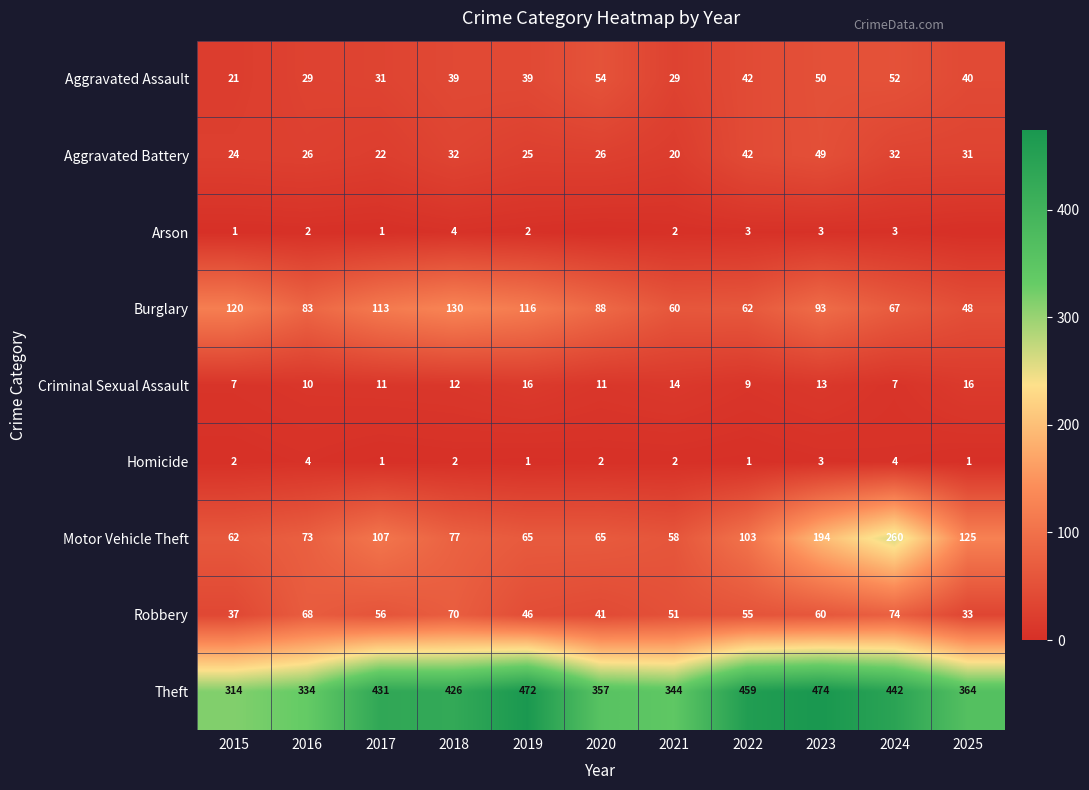

What is the difference between the Robbery values at 2020 and 2018?

29